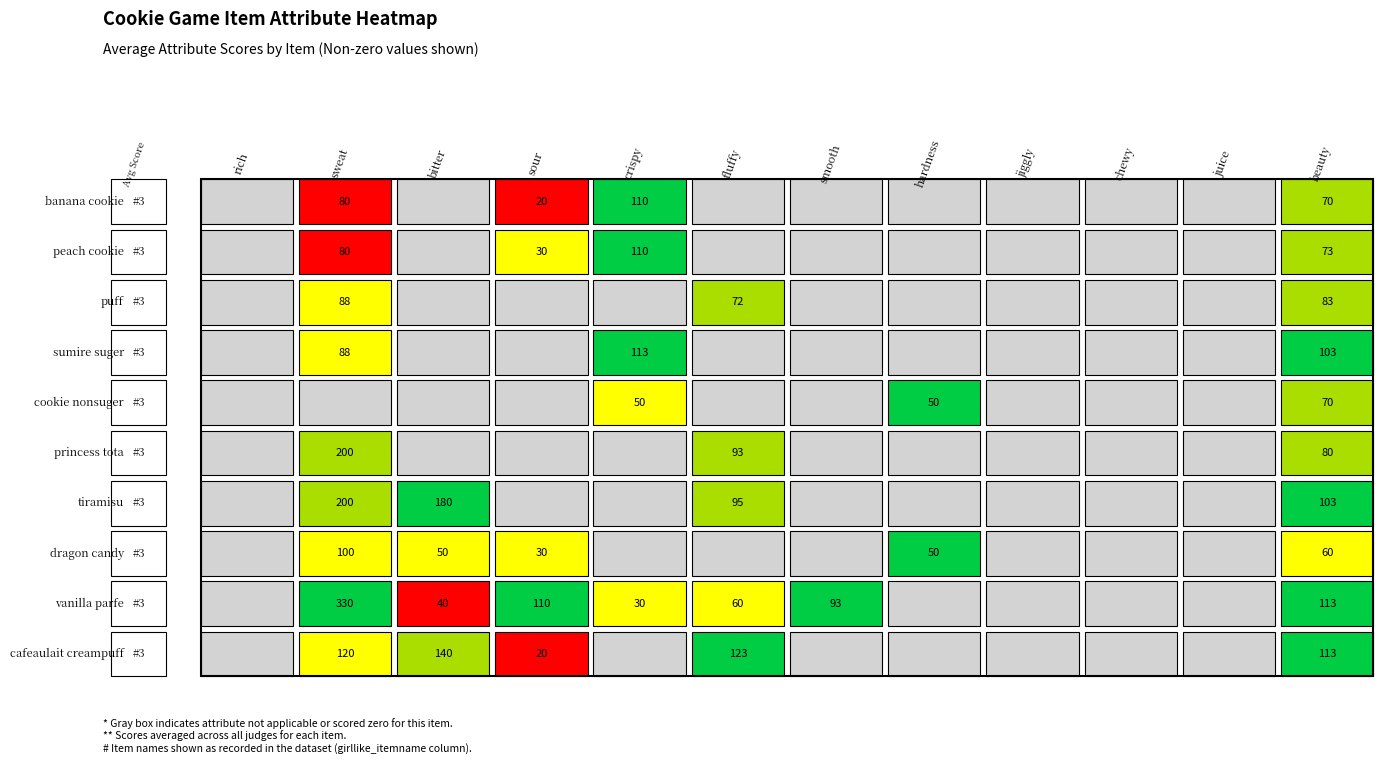

Which series has the largest total across all categories?

vanilla_parfe